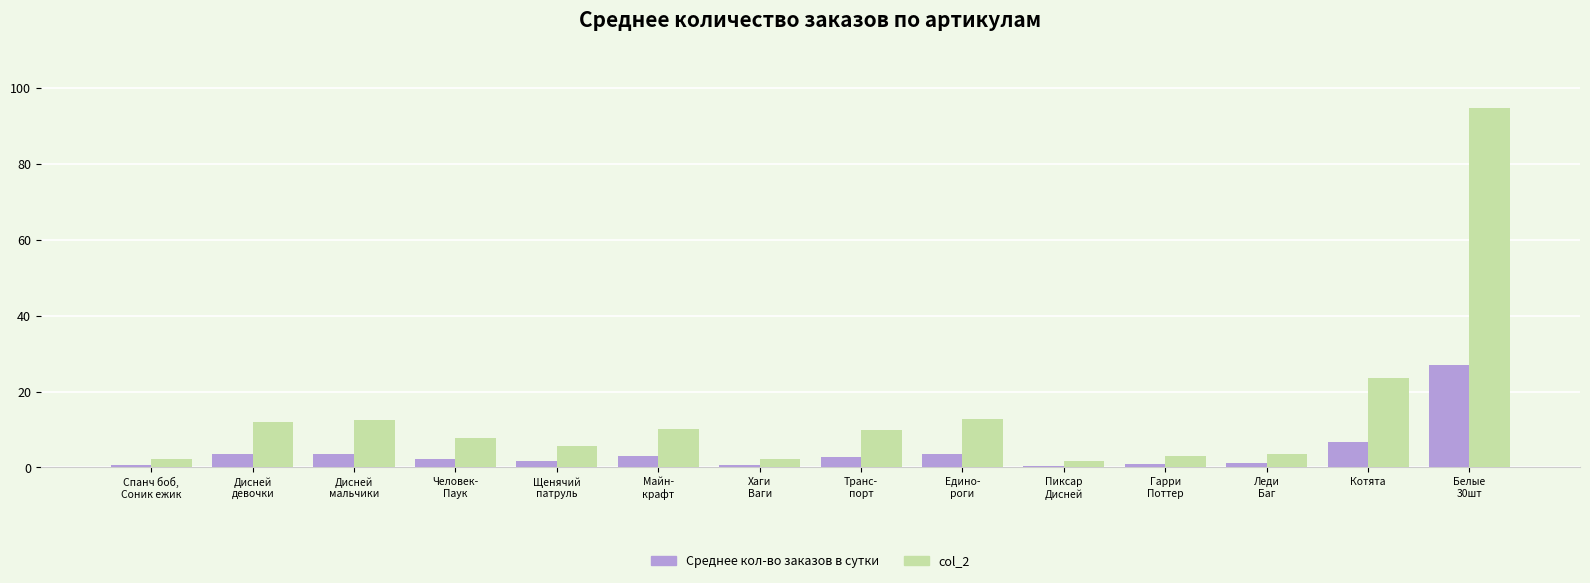

What is the total value across all series at Хаги
Ваги?

2.7